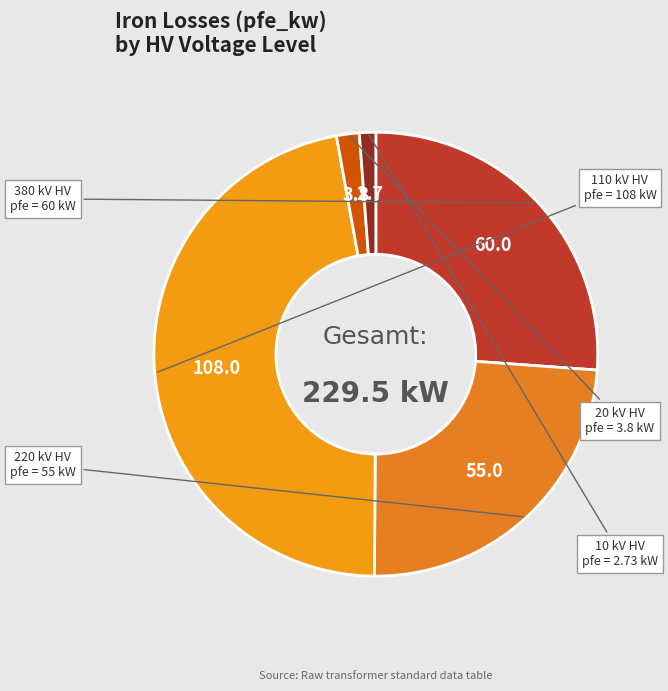

Which category has the biggest portion of the pie?

110 kV